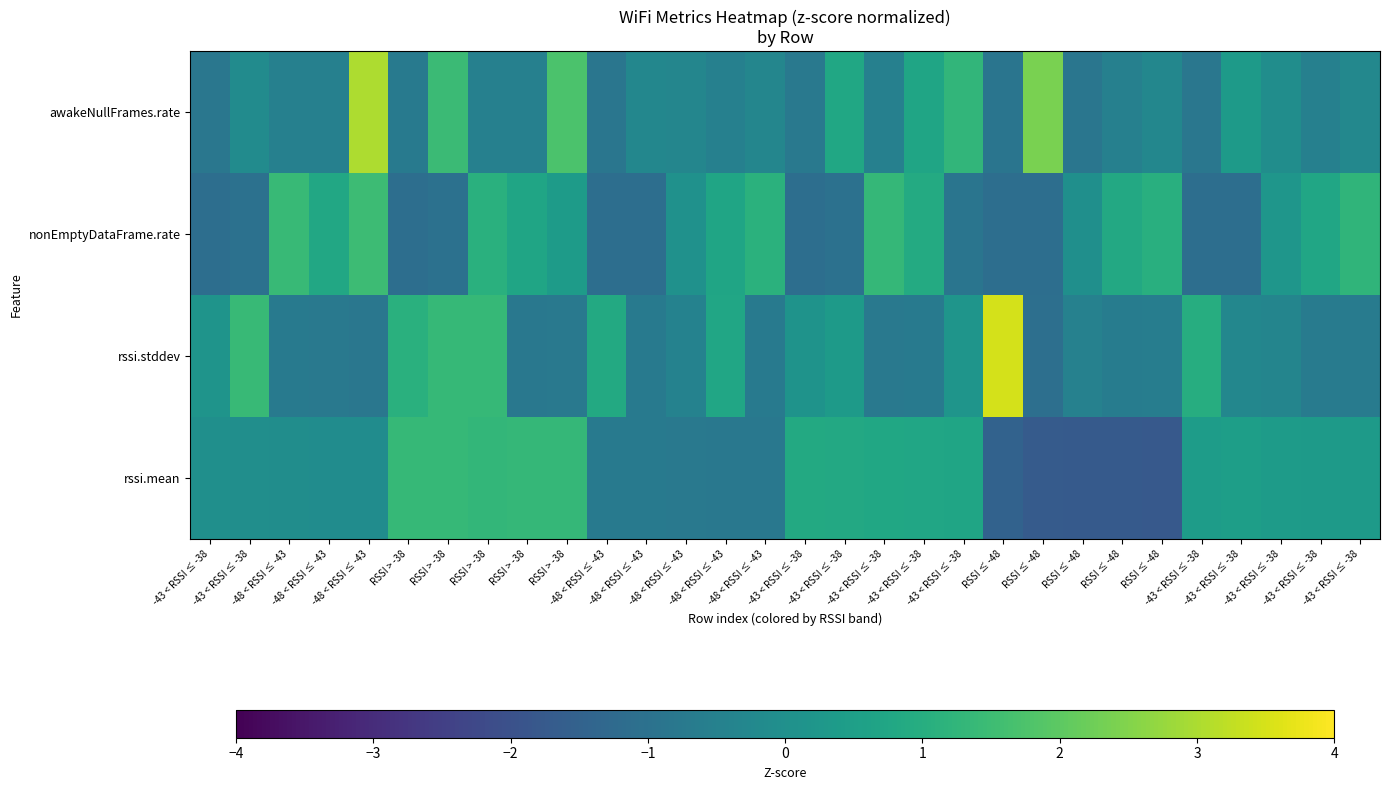

At which category does the chart reach its peak across all series?

RSSI ≤ -48